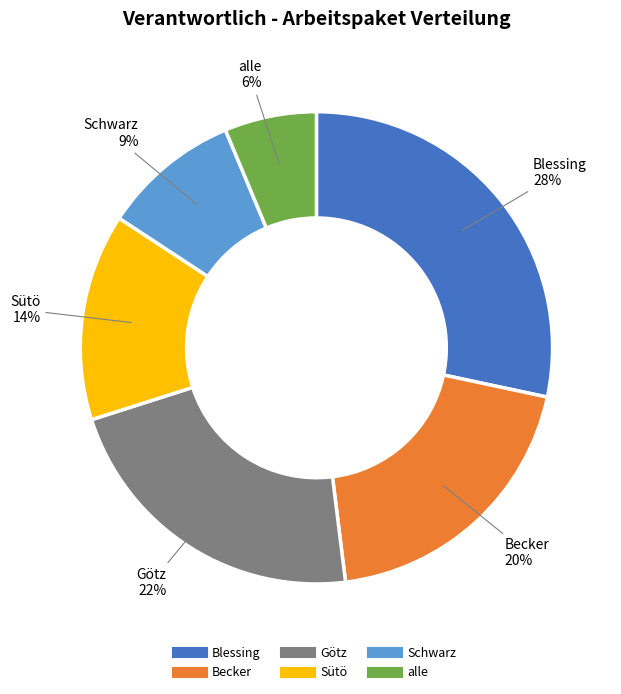

True or false: Becker accounts for 31% of the total.

False